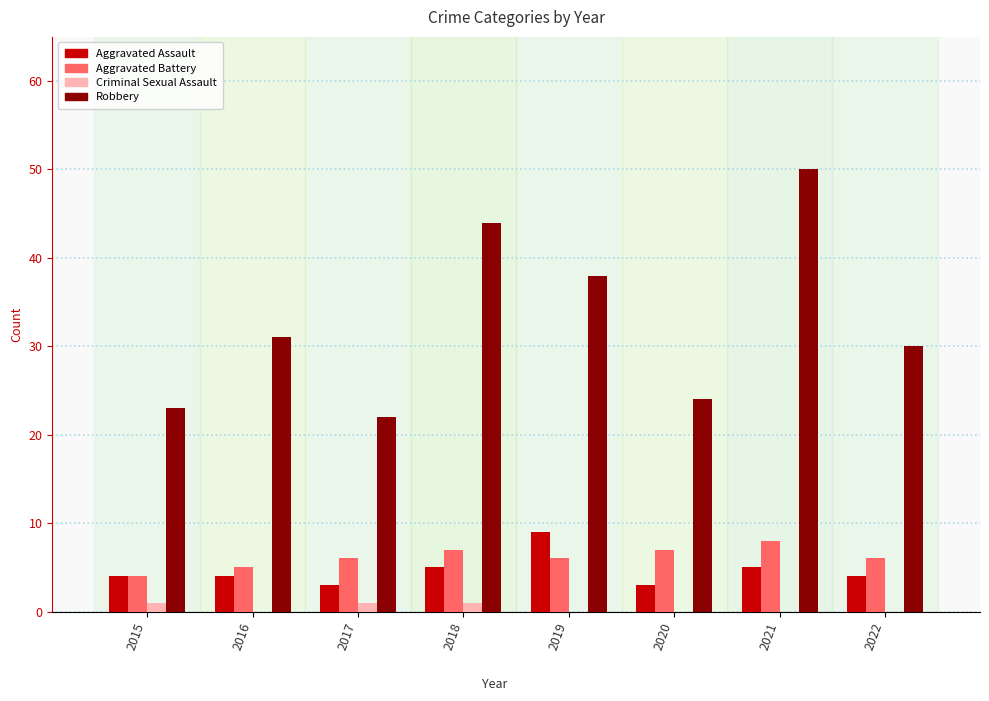

The value of Robbery at 2015 is 23. True or false?

True